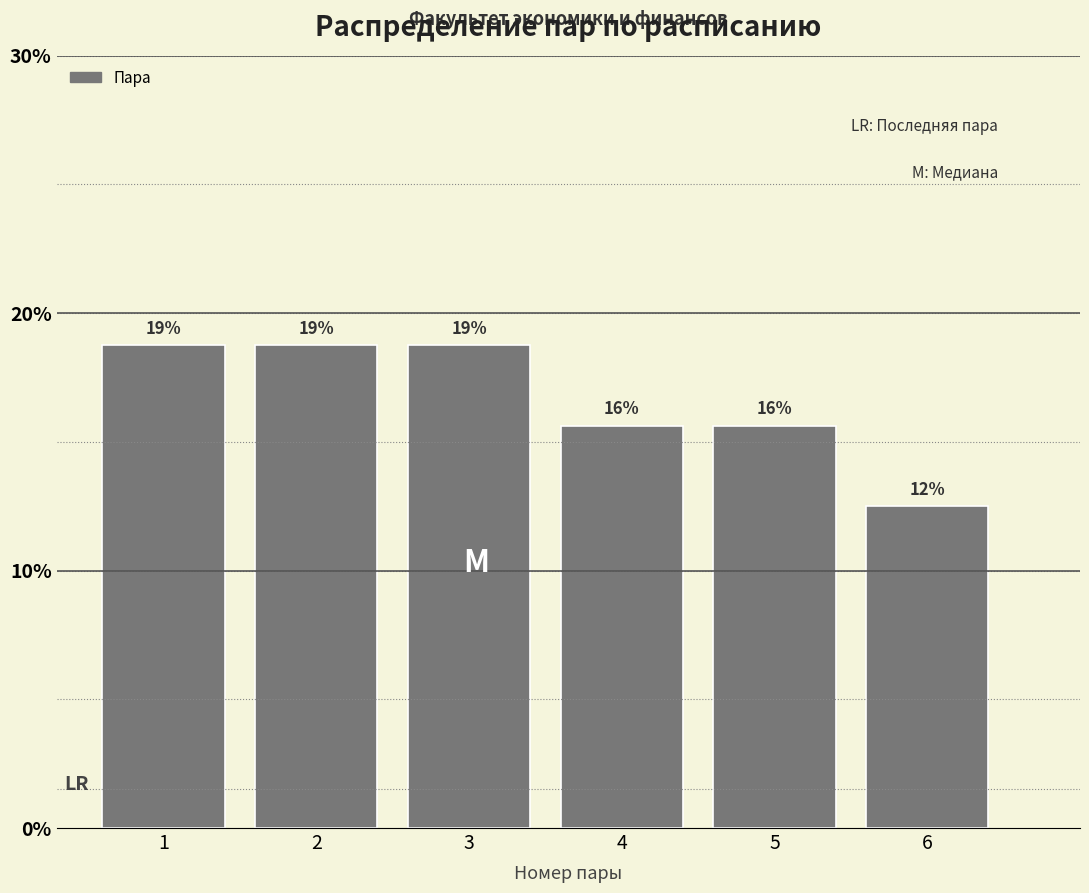

Are the bars horizontal?

No